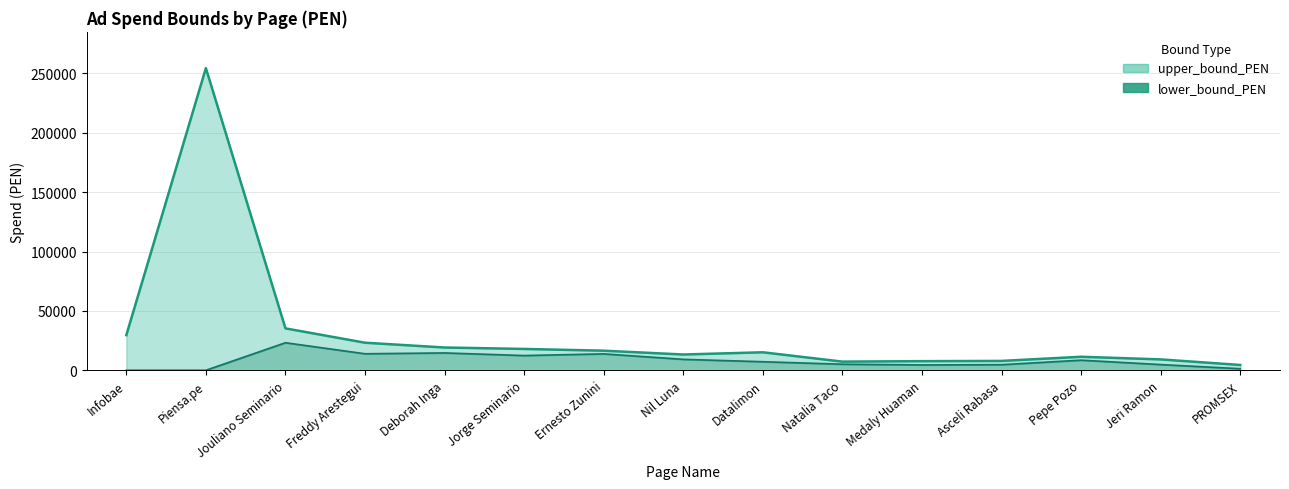

Does the chart have visible grid lines?

Yes